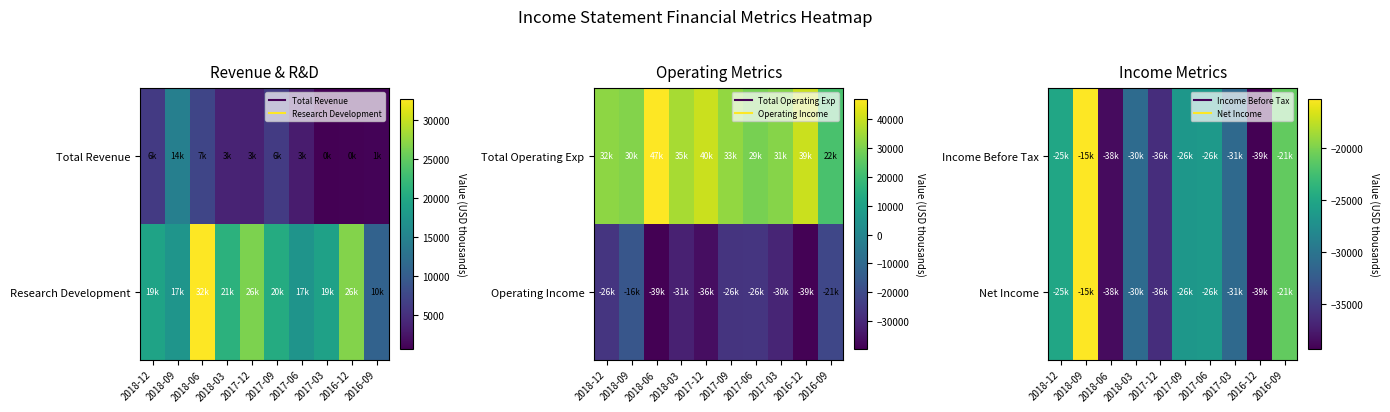

The value of Net Income at 2016-12 is -39400. True or false?

True